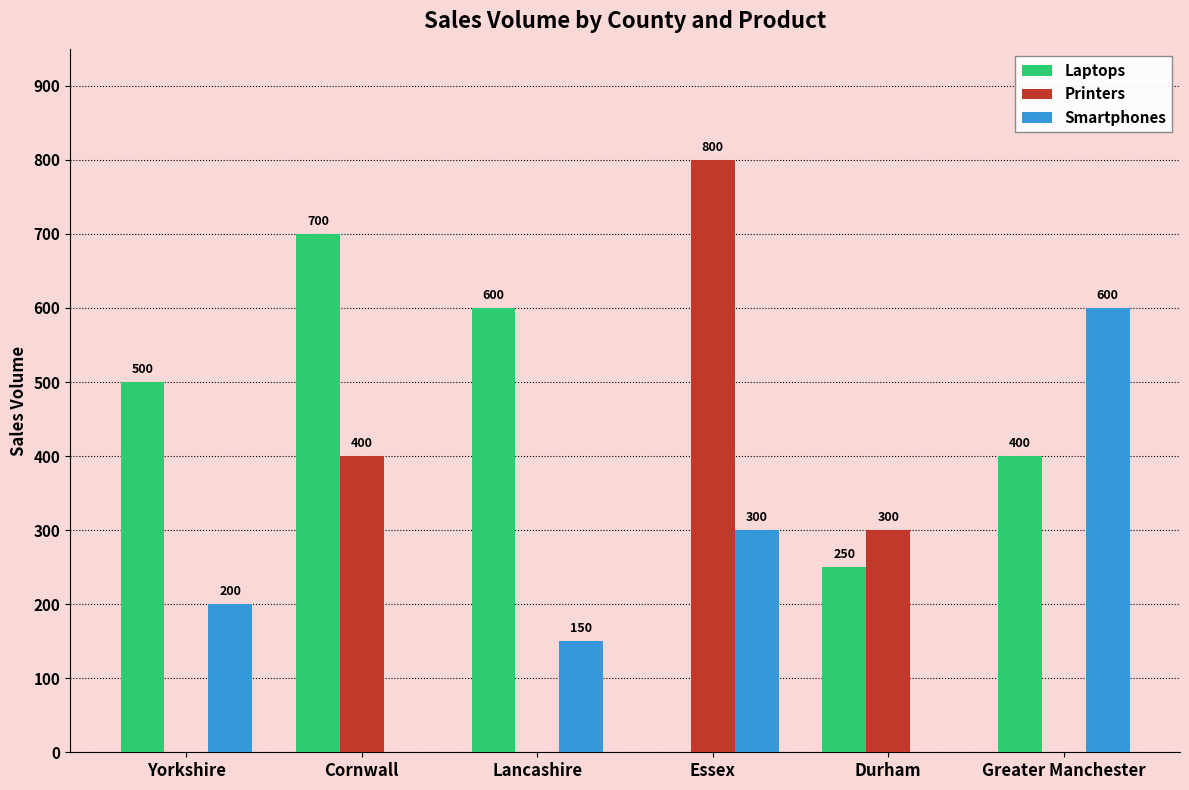

What is the total value across all series at Lancashire?

750